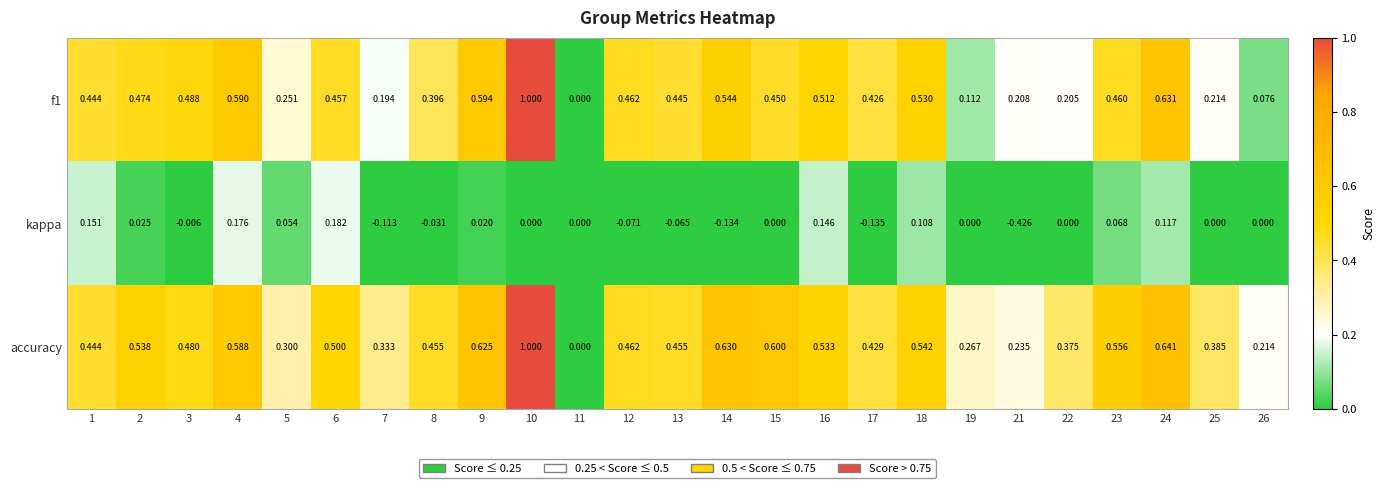

Which series changed the most between 1 and 19?

f1